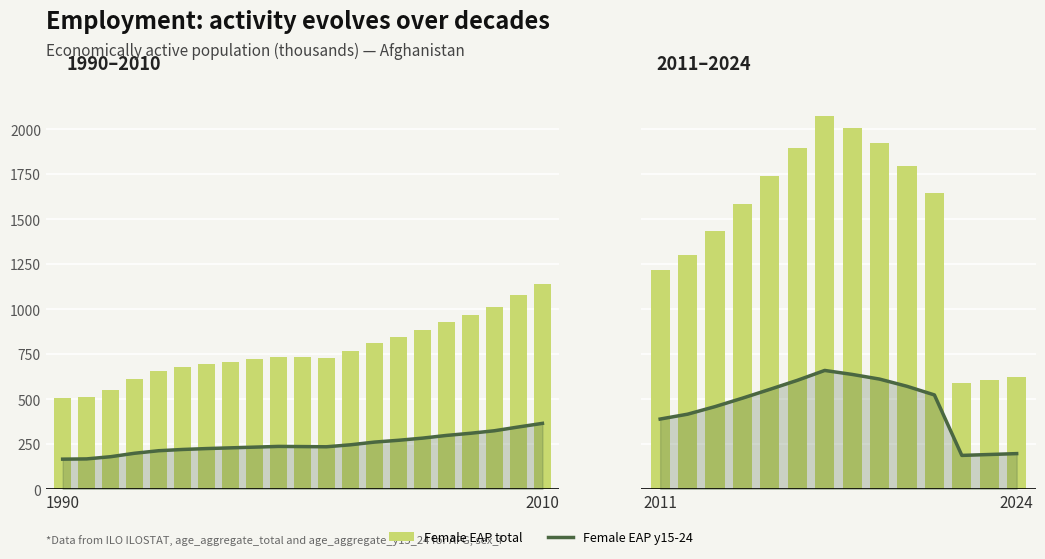

Rank the series at 2011 from highest to lowest value.

Female EAP total, Female EAP y15-24